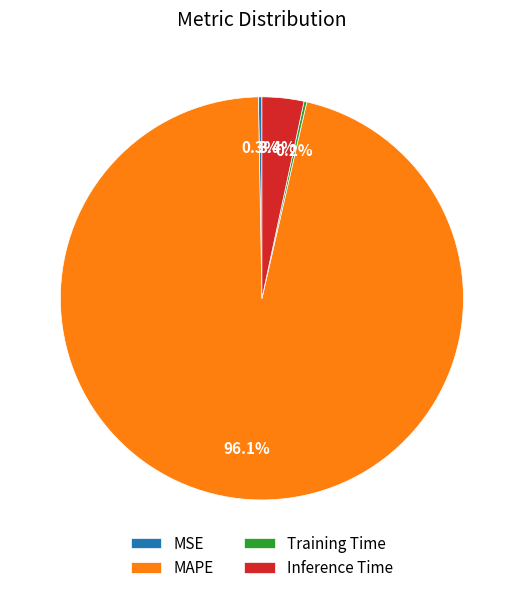

Which category accounts for the majority?

MAPE